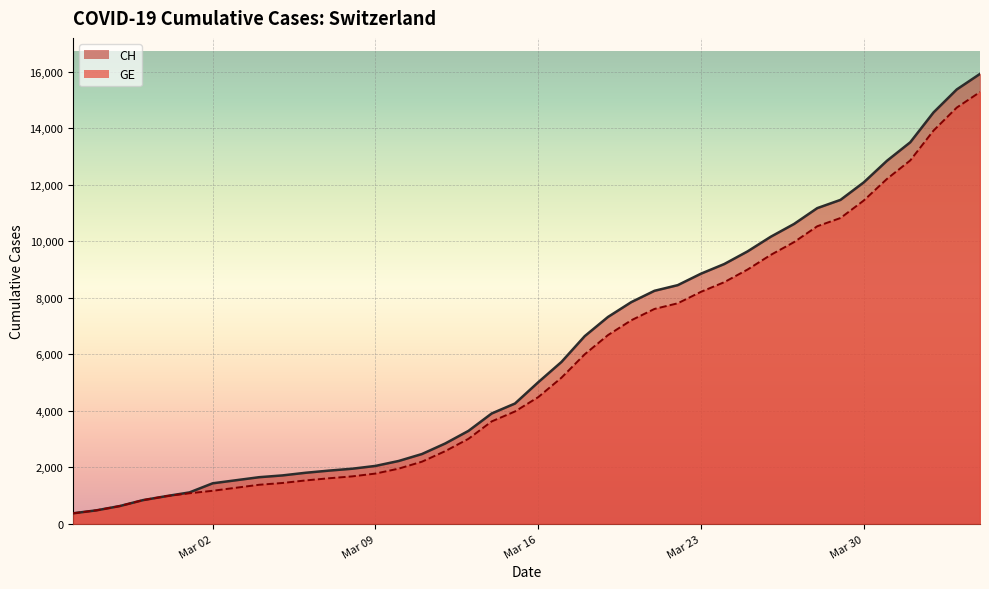

How many data points in CH are less than 5012?

20